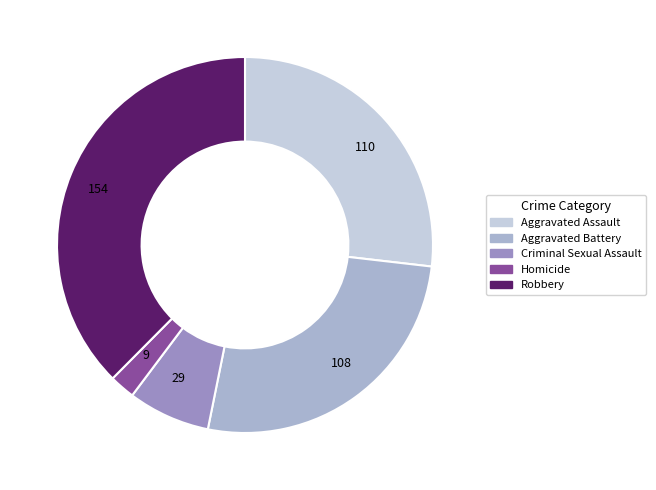

What is the smallest slice in the pie chart?

9